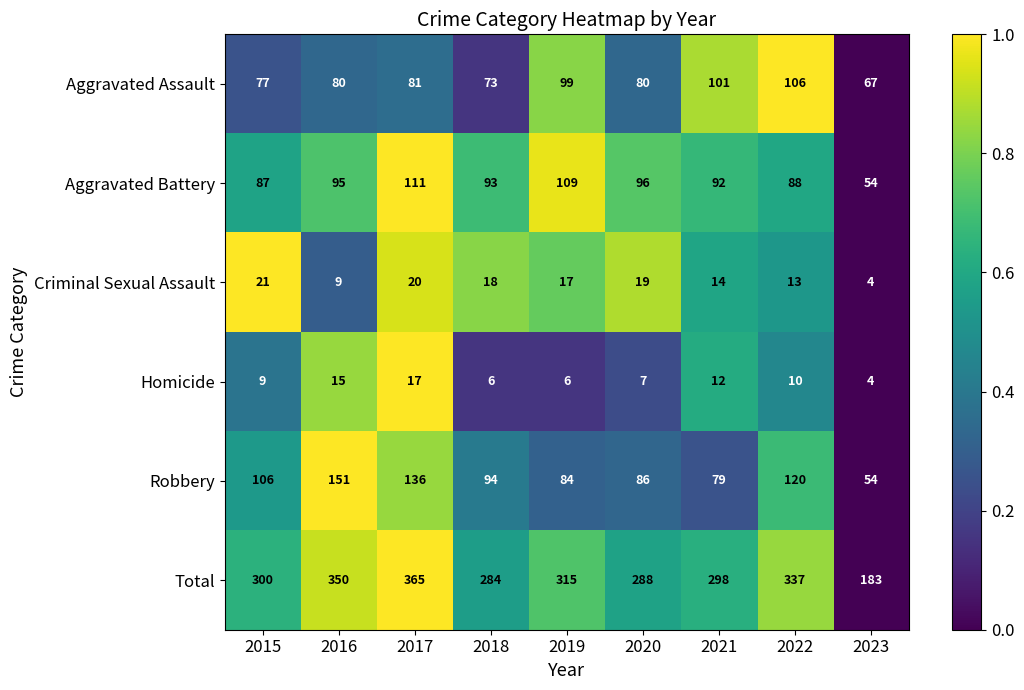

What is the difference between the Homicide values at 2023 and 2015?

5